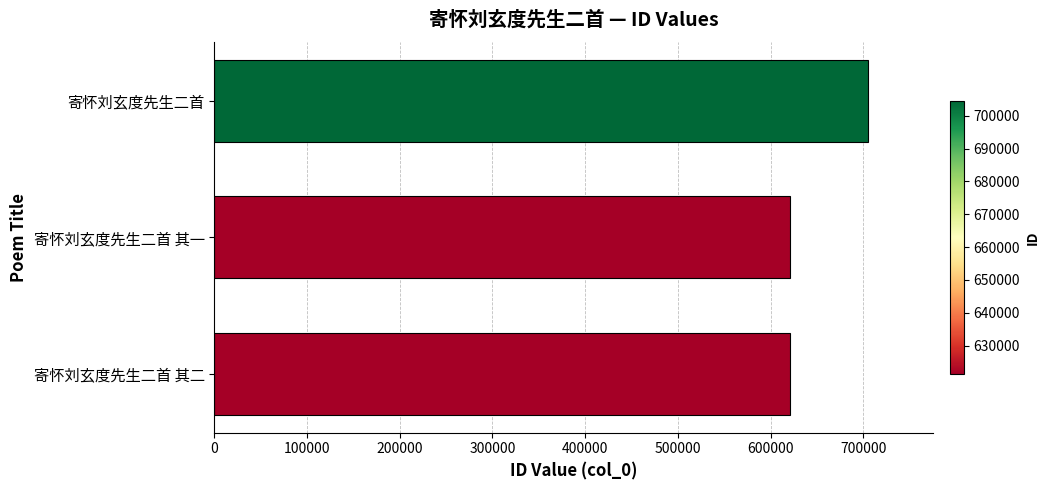

What is the approximate value at 寄怀刘玄度先生二首 其一?

621282